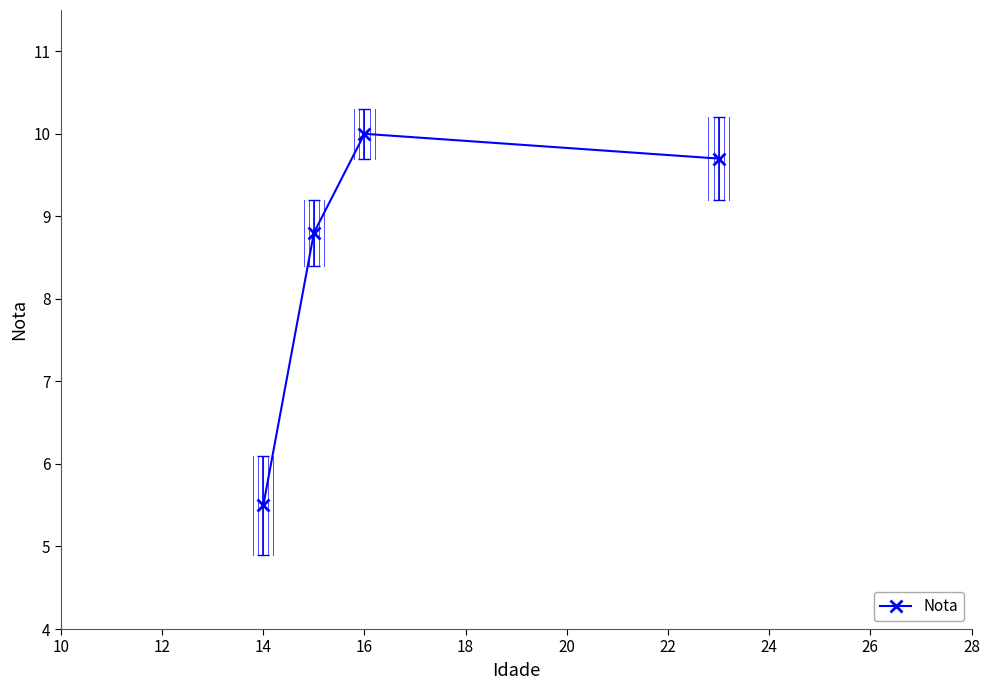

What is the smallest value displayed?

5.5